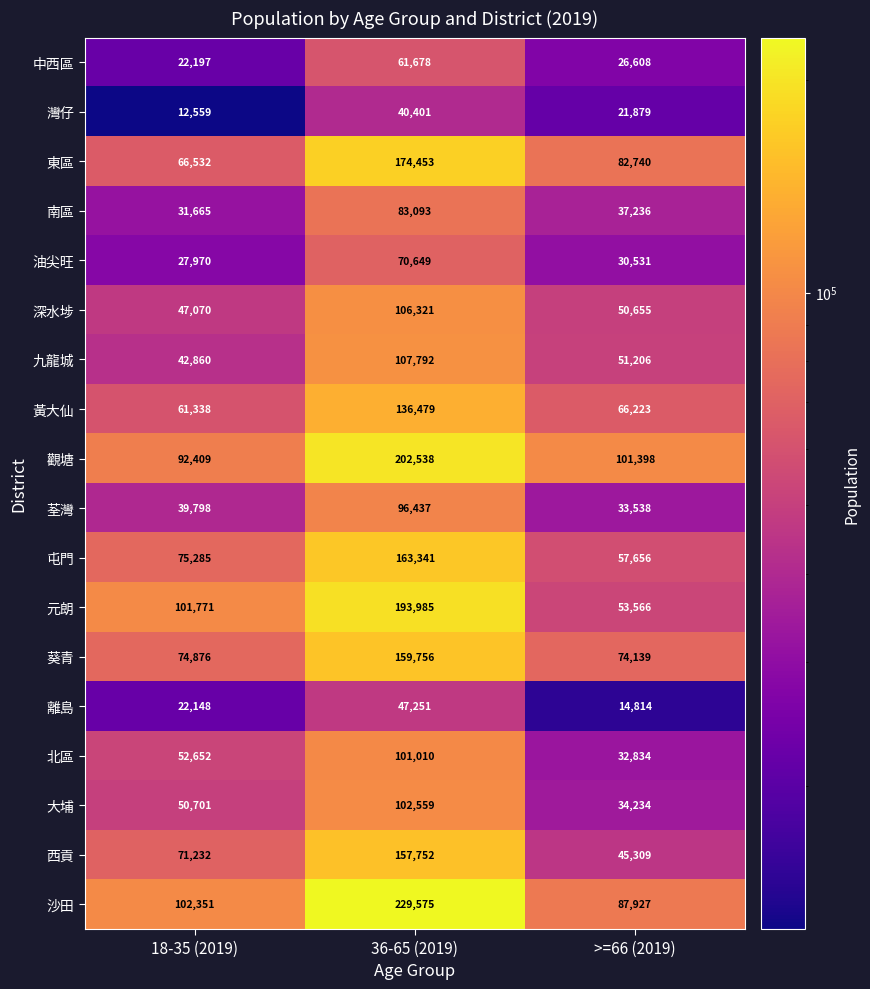

Rank the categories by 深水埗 value from lowest to highest.

18-35 (2019), >=66 (2019), 36-65 (2019)